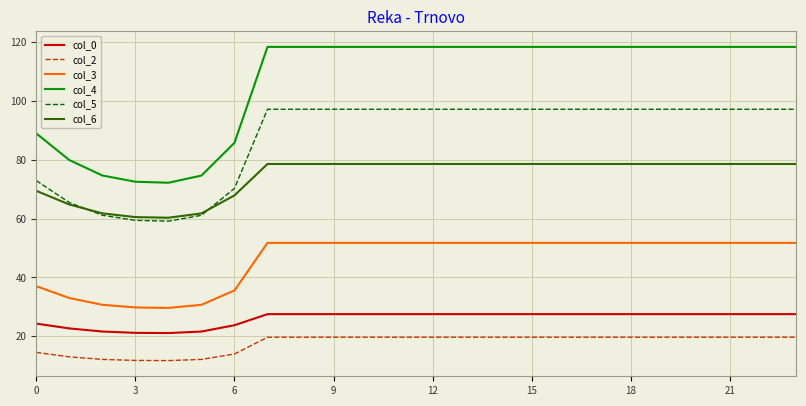

How many lines are shown in the chart?

6